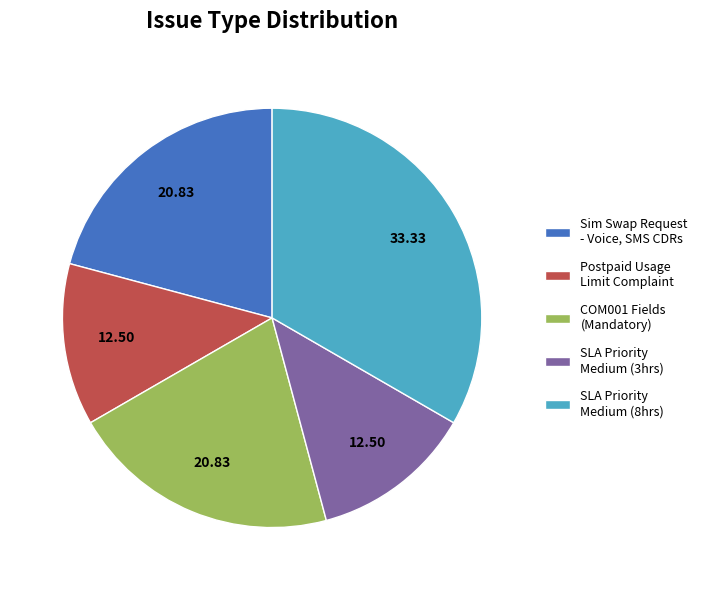

Is the sum of Postpaid Usage Limit Complaint and Sim Swap Request - Voice, SMS CDRs greater than half?

No